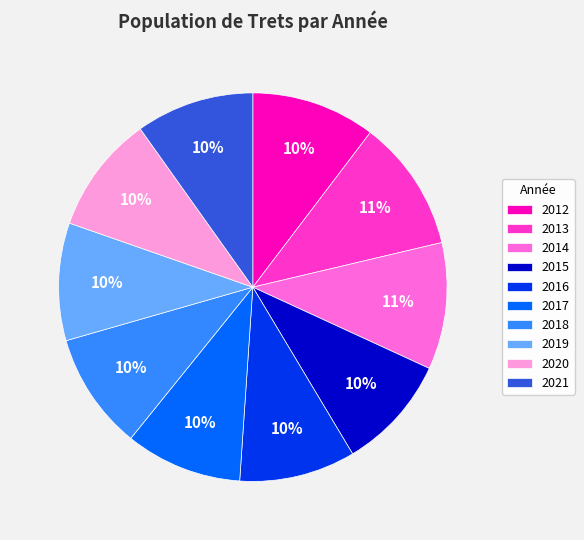

Is the sum of 2016 and 2017 greater than half?

No